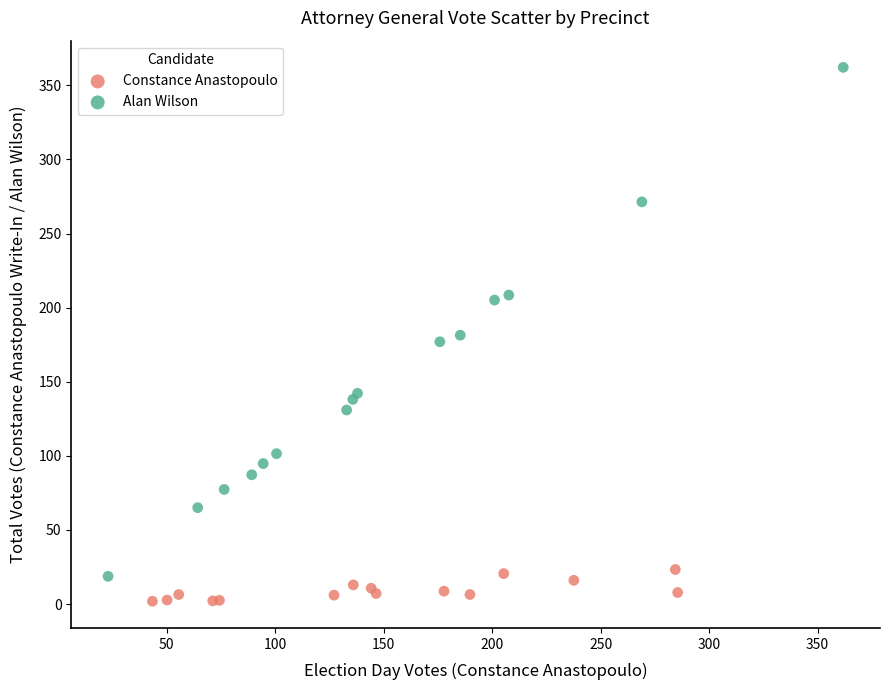

What are all the series names shown in the legend?

Constance Anastopoulo, Alan Wilson